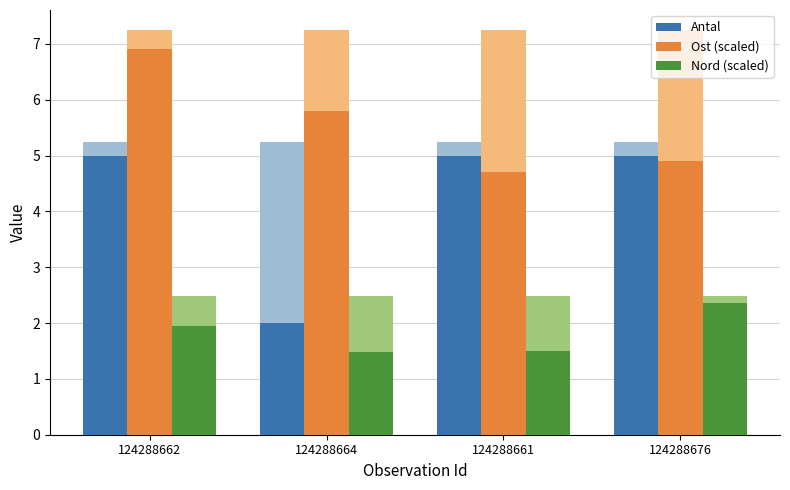

What value does the Nord (scaled) series have at 124288676?

2.4